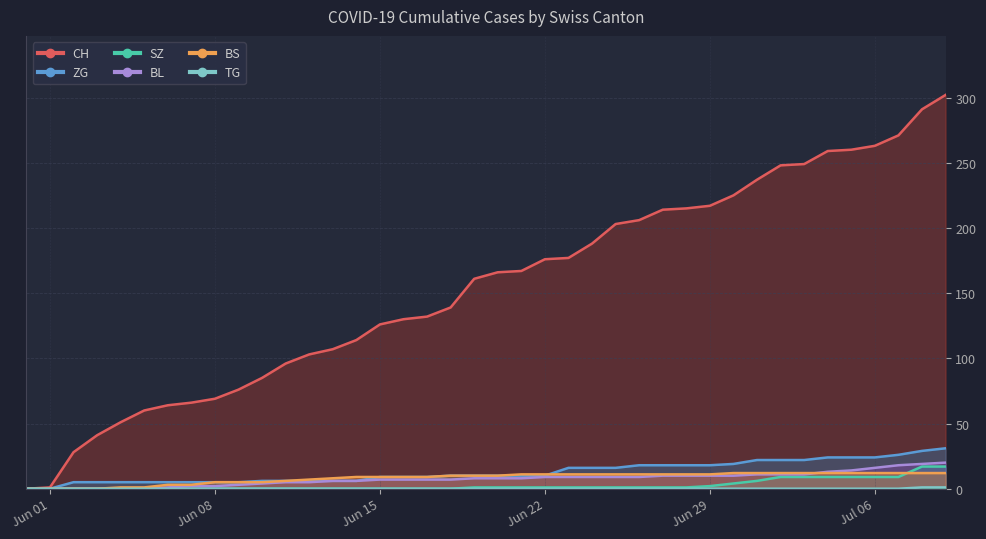

True or false: CH has more than 2 points higher than both neighbors.

False